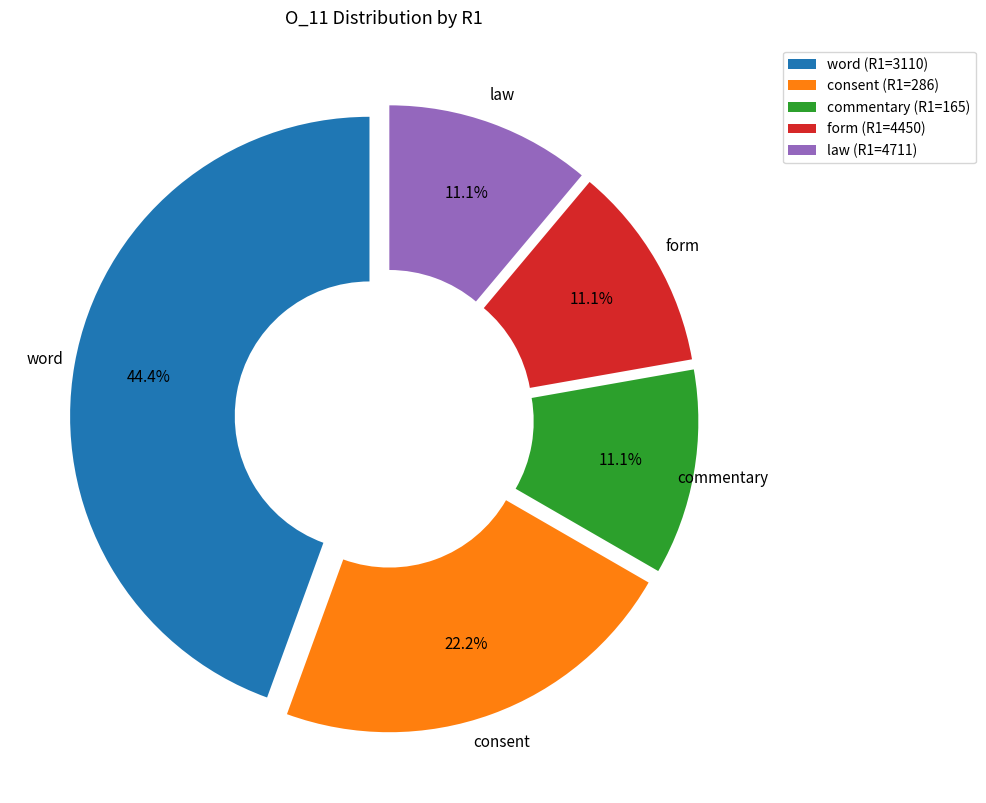

How many slices are in this pie chart?

5